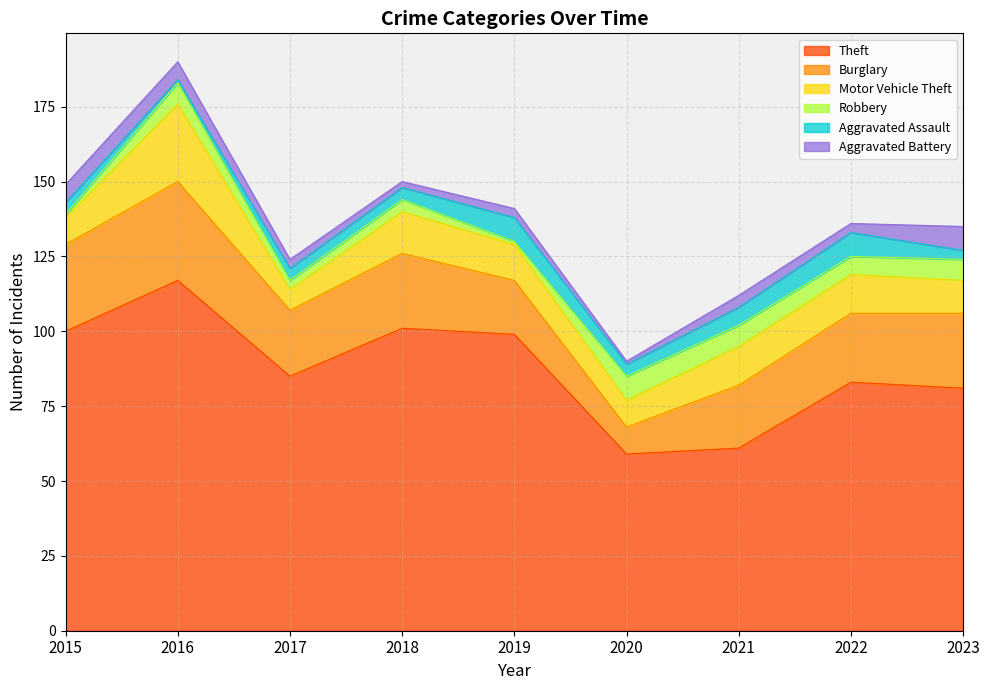

How many lines are shown in the chart?

6